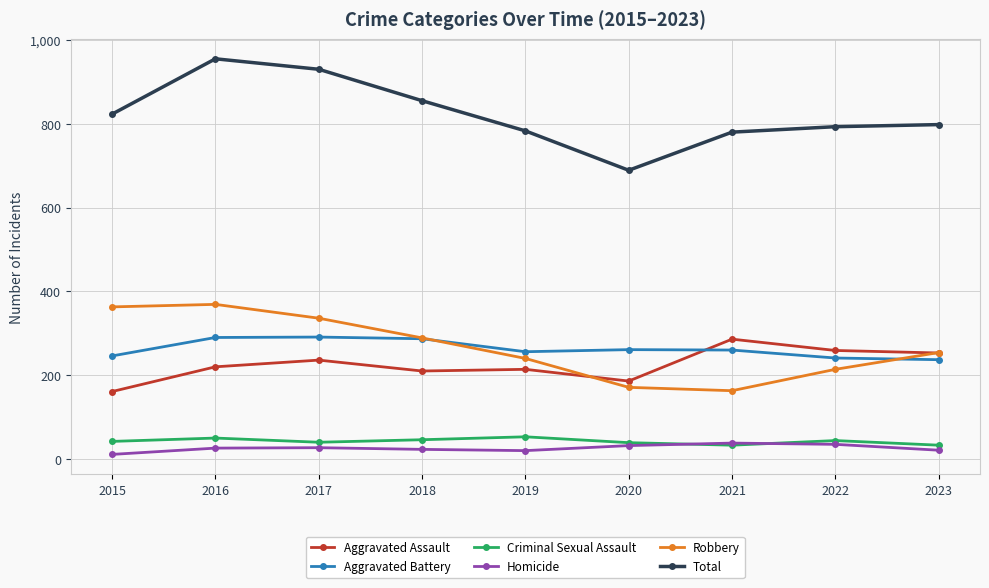

True or false: Aggravated Assault and Total cross at least once.

False